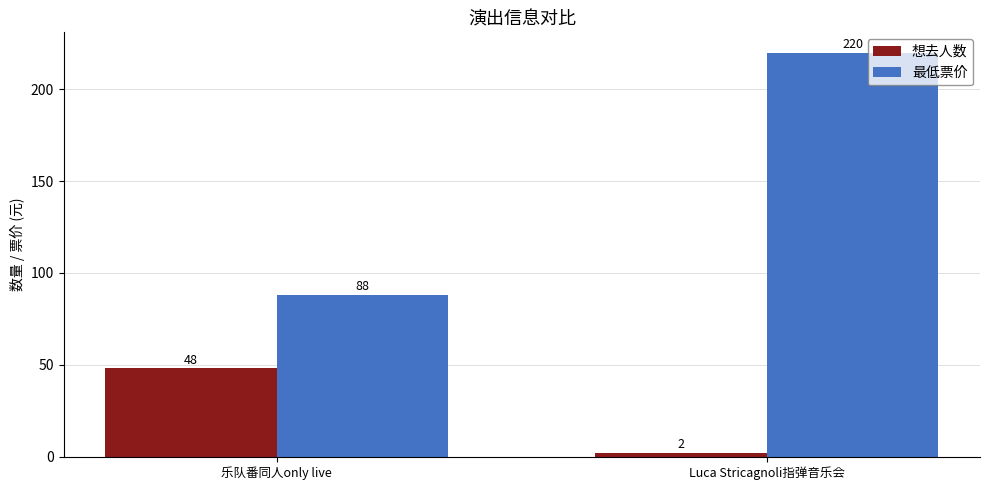

How many groups of bars are there?

2